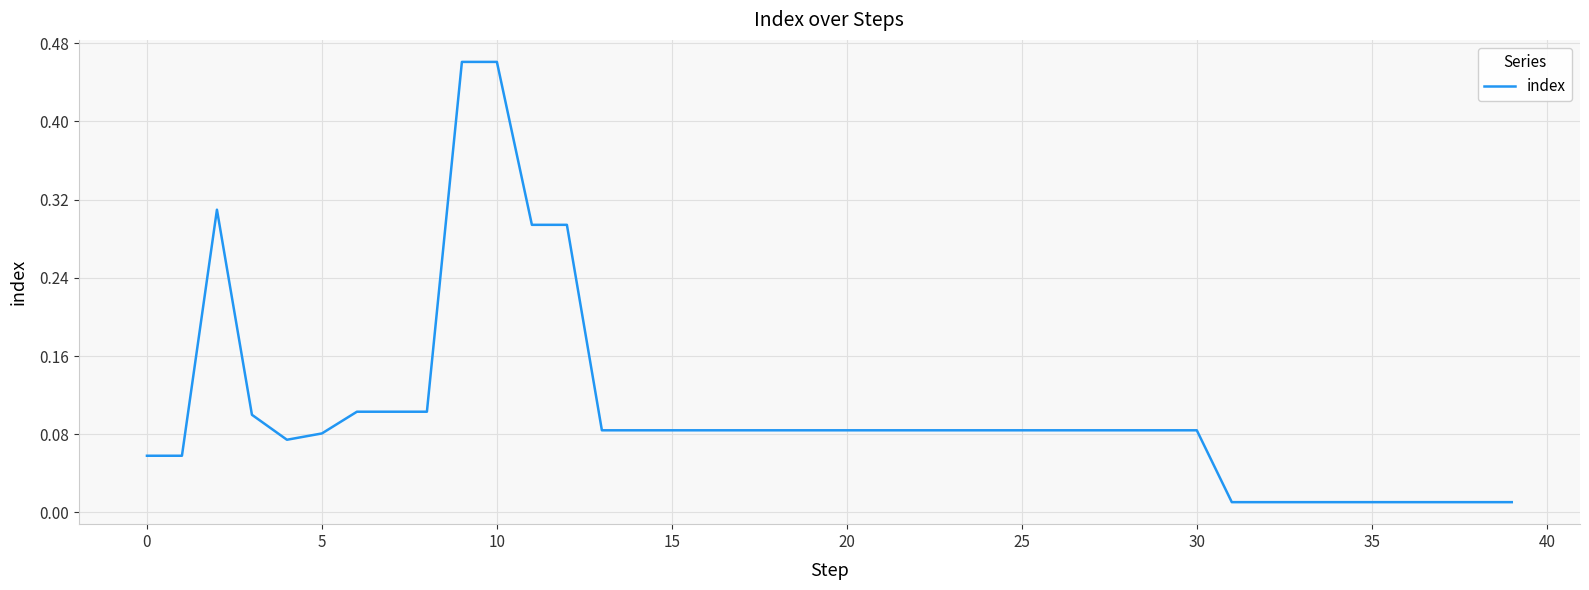

Which category has the lowest value across all series?

31